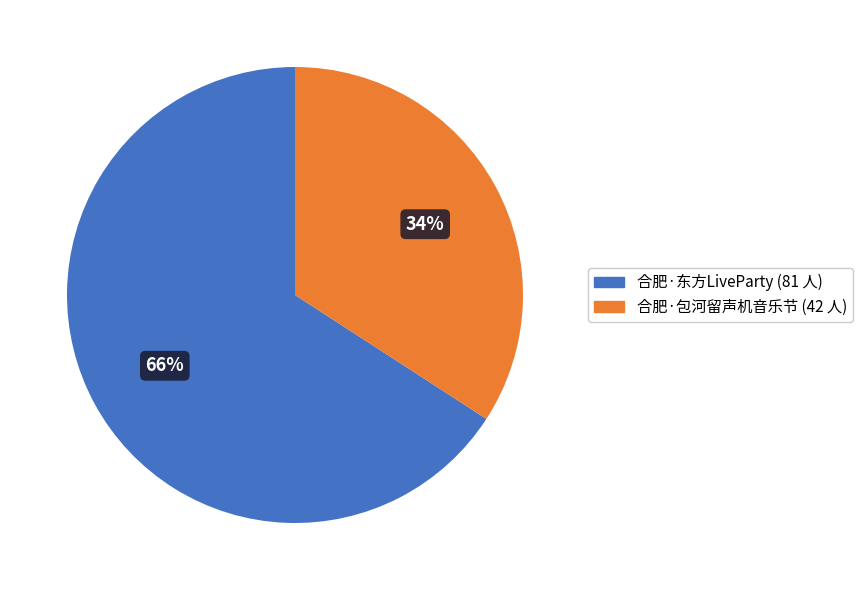

To the nearest percent, what portion does 合肥·东方LiveParty (81 人) represent?

66%